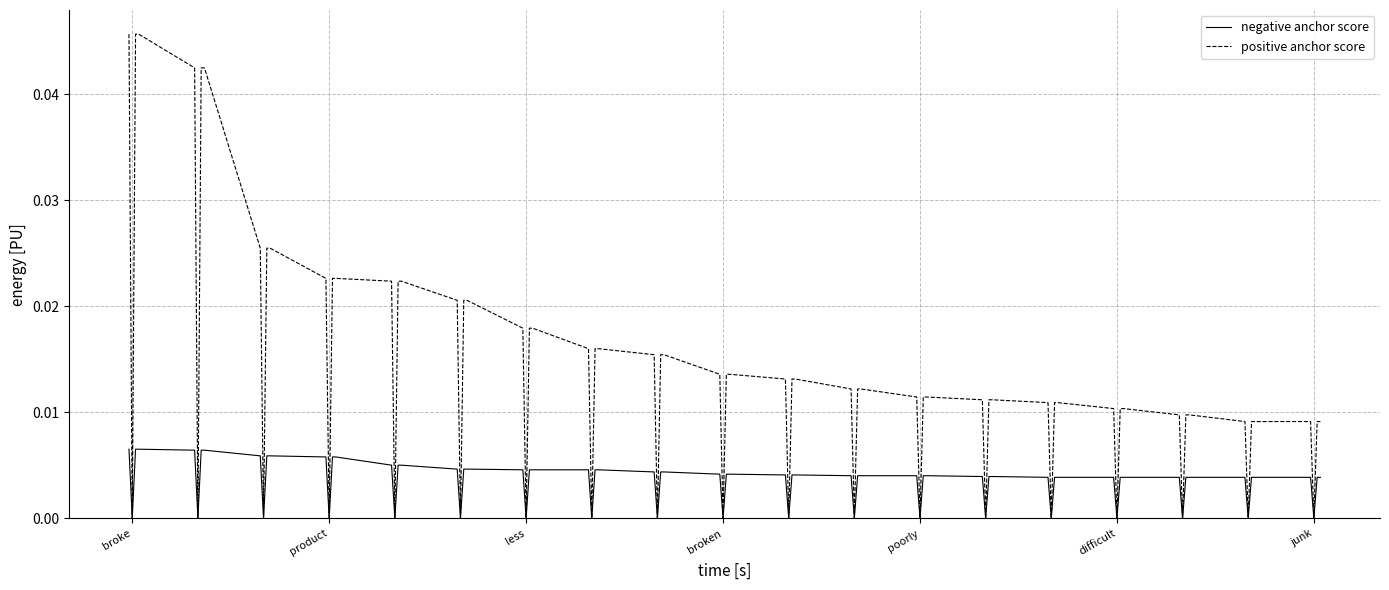

List the series in order of their overall mean, highest first.

positive anchor score, negative anchor score